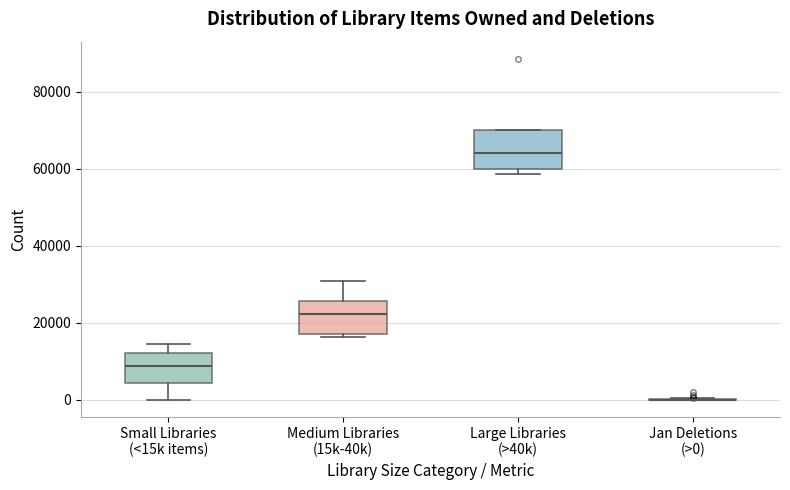

Reading left to right, read every box against the y-axis: the position of its median line, the range the box covers, and the ends of its whiskers. The values are not printed on the chart, so give them approximately, as read against the axis.

Small Libraries (<15k items): median 8000, box 4000 to 12000, whiskers 0 to 14000
Medium Libraries (15k-40k): median 22000, box 18000 to 26000, whiskers 16000 to 30000
Large Libraries (>40k): median 64000, box 60000 to 70000, whiskers 58000 to 70000
Jan Deletions (>0): box collapsed to a line at 0, whiskers 0 to 0